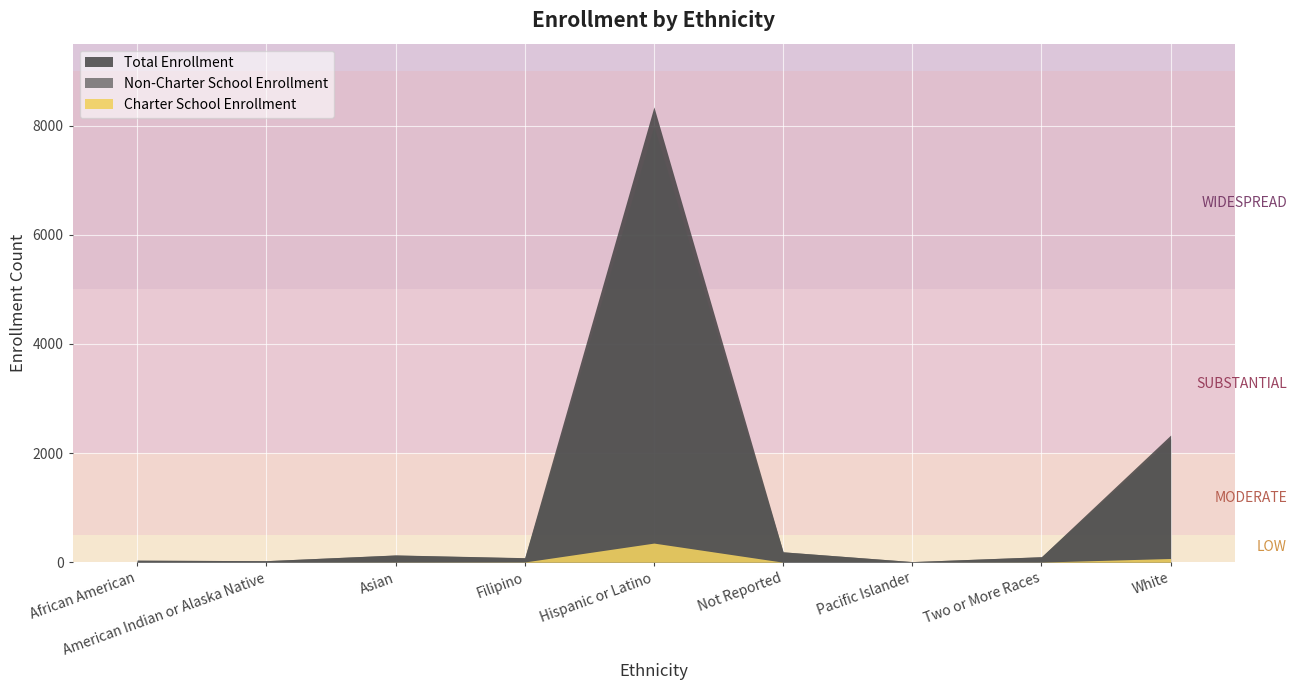

What is the label of the 7th point from the right?

Asian